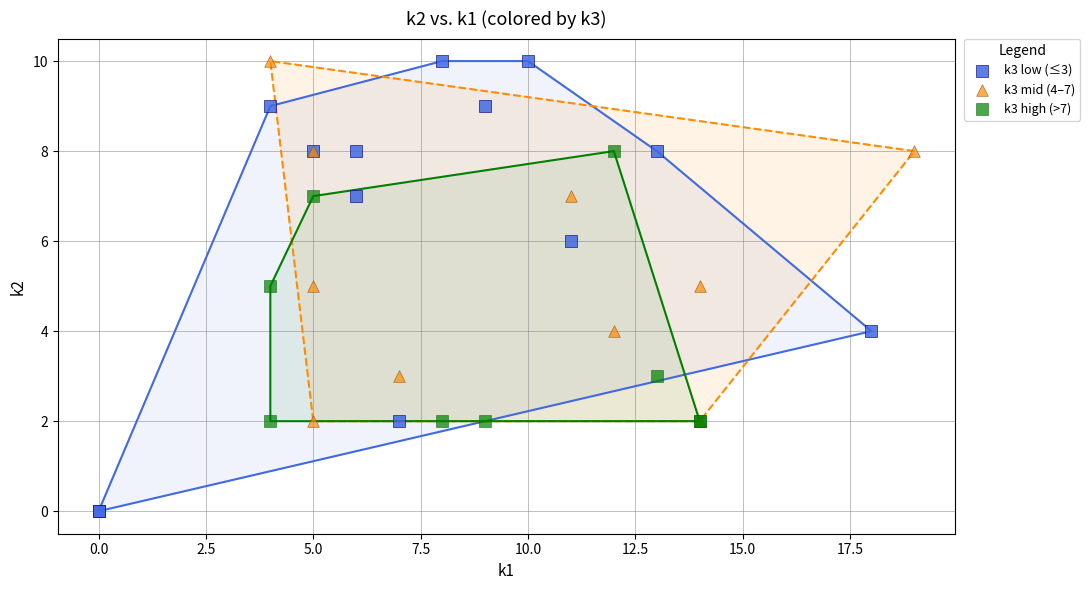

Which series has the widest spread of Y values?

k3 low (≤3)